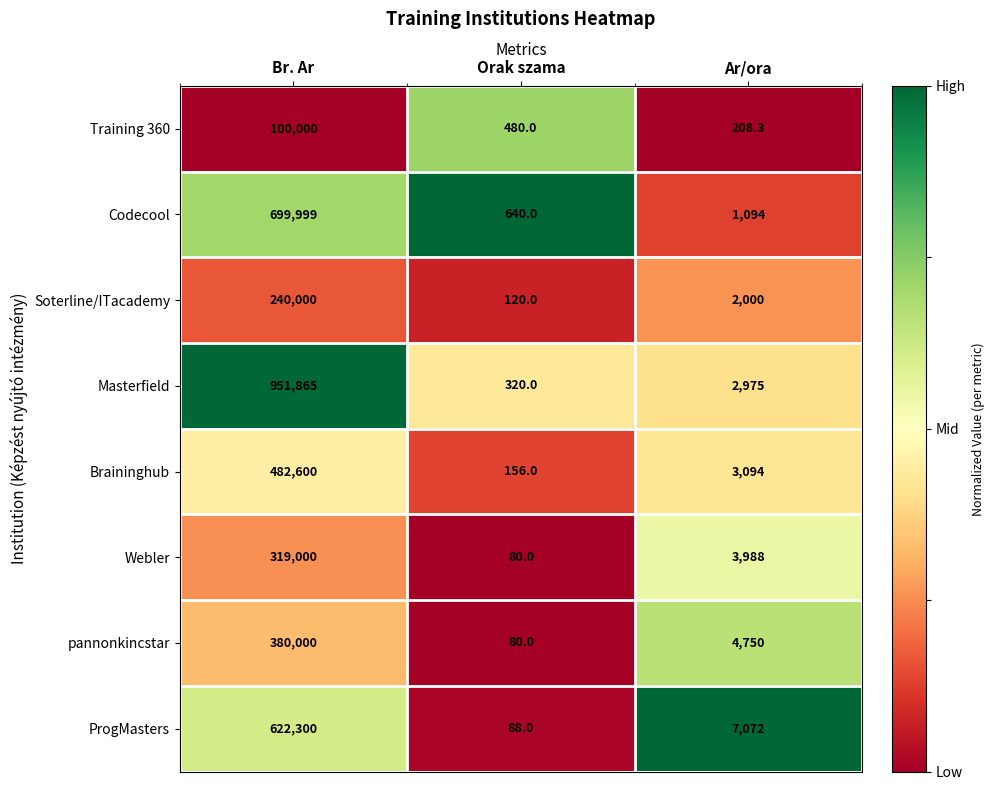

Which series has the largest range (max minus min)?

Masterfield